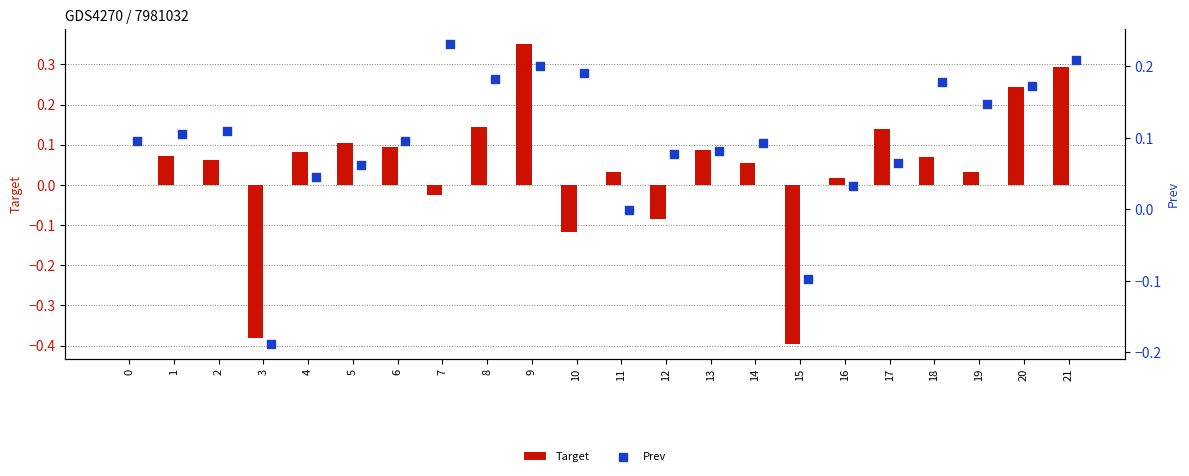

What are all the series names shown in the legend?

Target, Prev